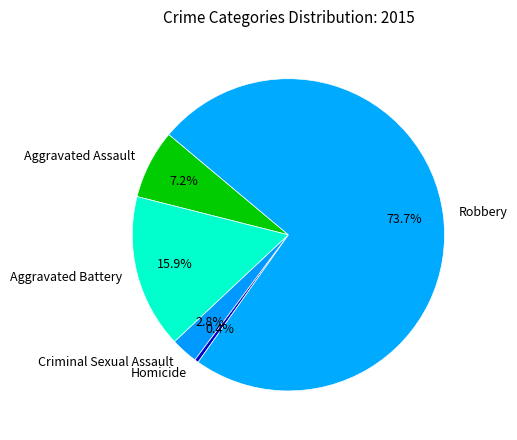

Is it true that Aggravated Battery is 16% of the pie?

True